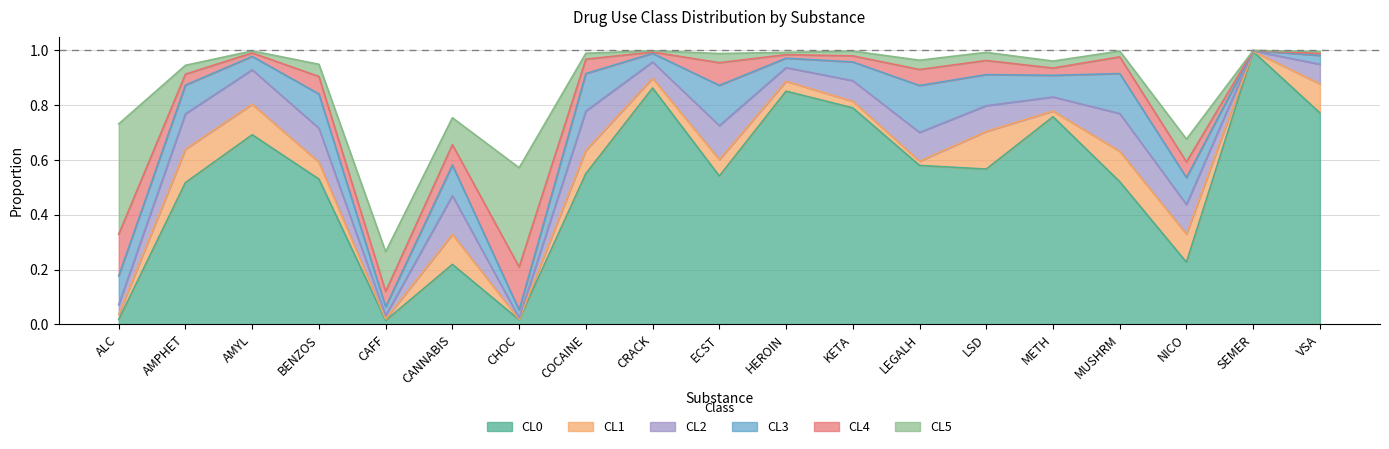

Where do CL2 and CL5 first cross each other?

ALC and AMPHET